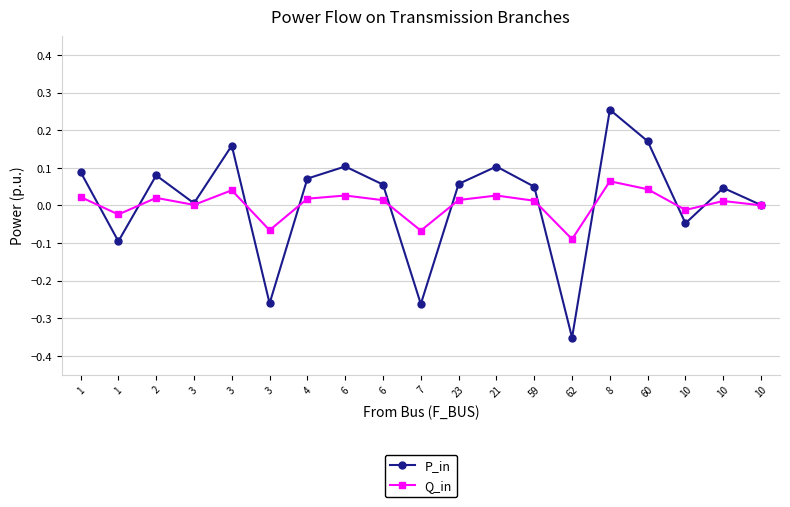

Between 59 and 21, which is larger?

21